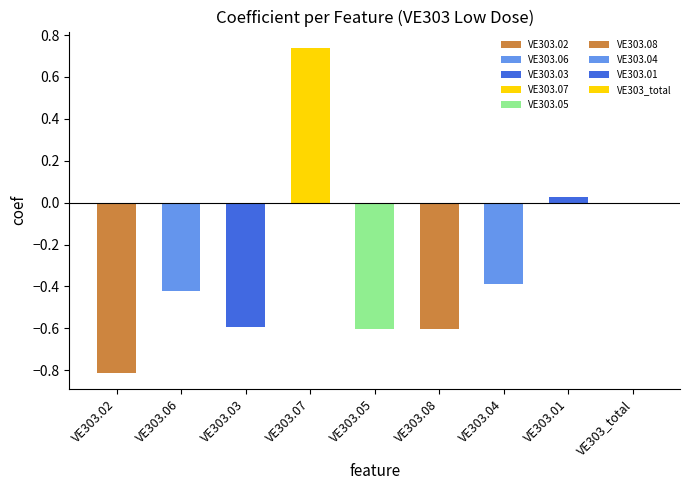

What is the greatest value displayed?

0.7